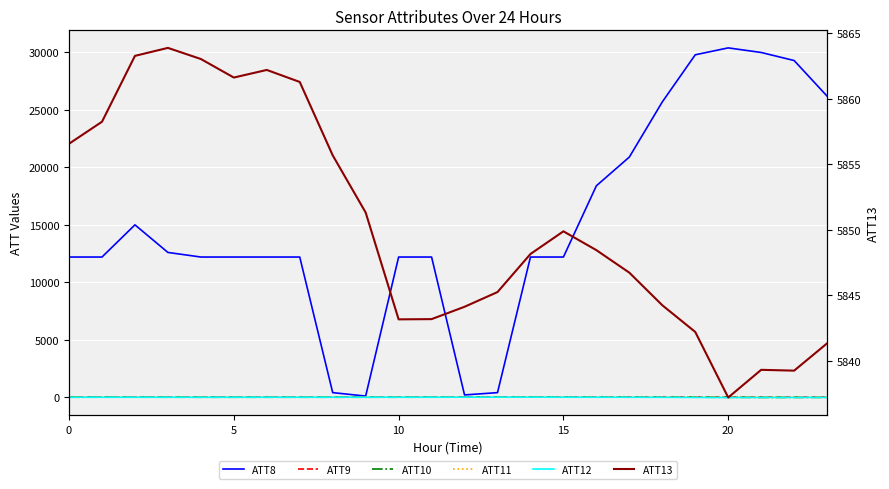

What value does the ATT11 series have at 10?

6.1